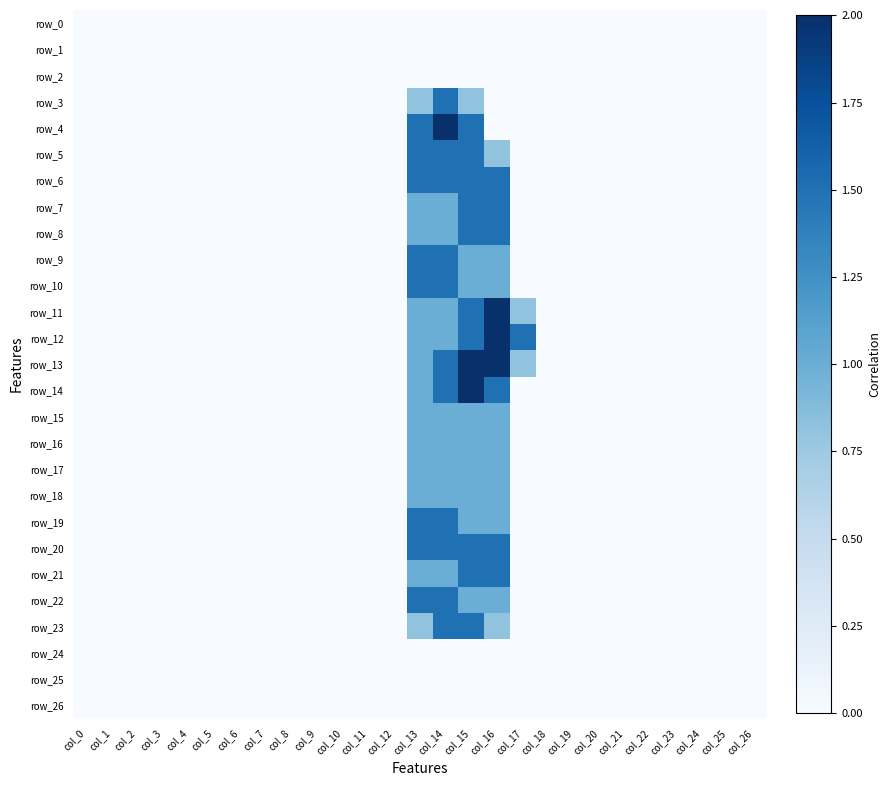

Which category has the lowest value in the row_4 series?

col_0